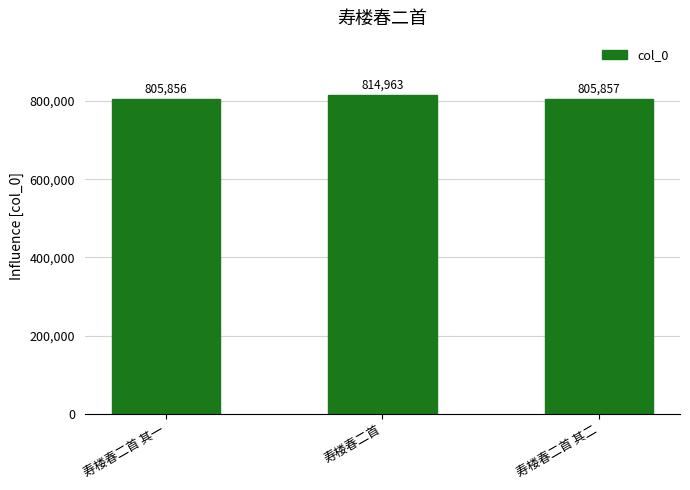

What is the label of the 3rd bar from the left?

寿楼春二首 其二